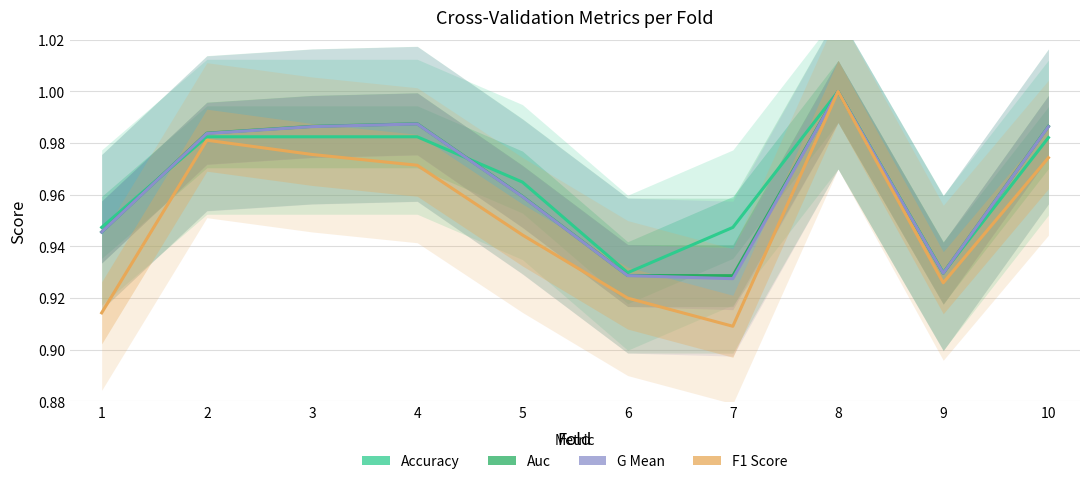

What are all the series names shown in the legend?

accuracy, auc, g_mean, f1_score